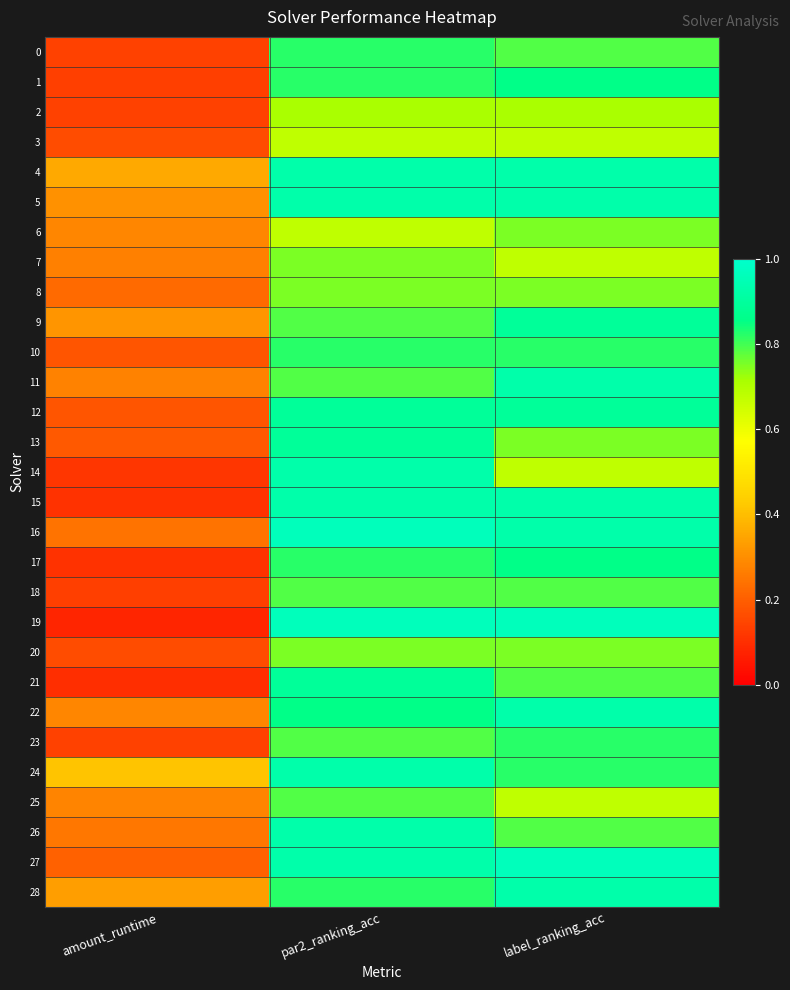

Between par2_ranking_acc and label_ranking_acc, which series saw the biggest shift?

14